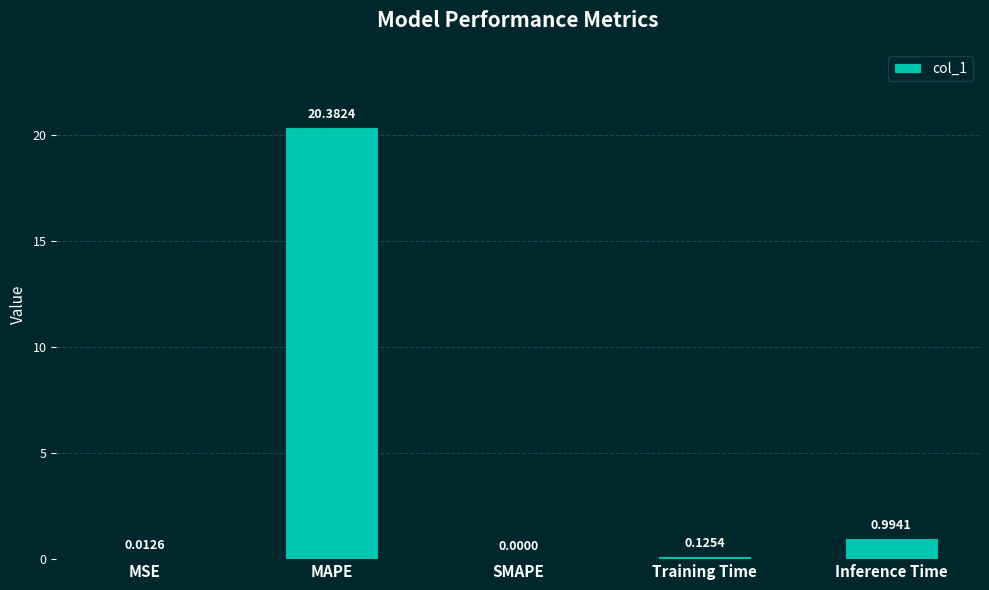

What is the change in value from MSE to MAPE?

+20.4